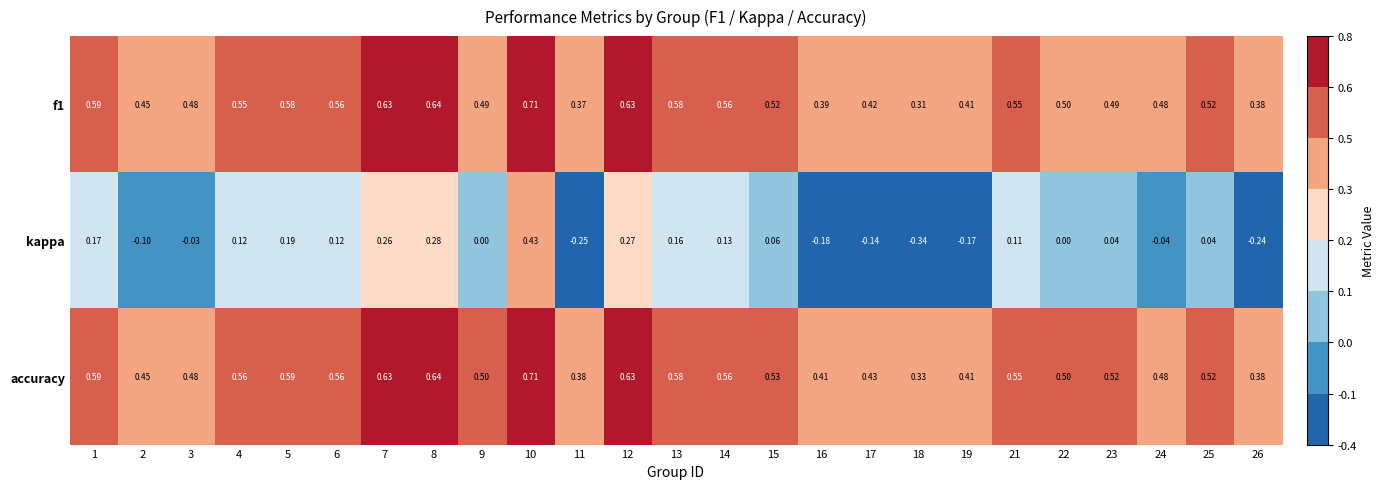

Which series changed the most between 15 and 21?

kappa